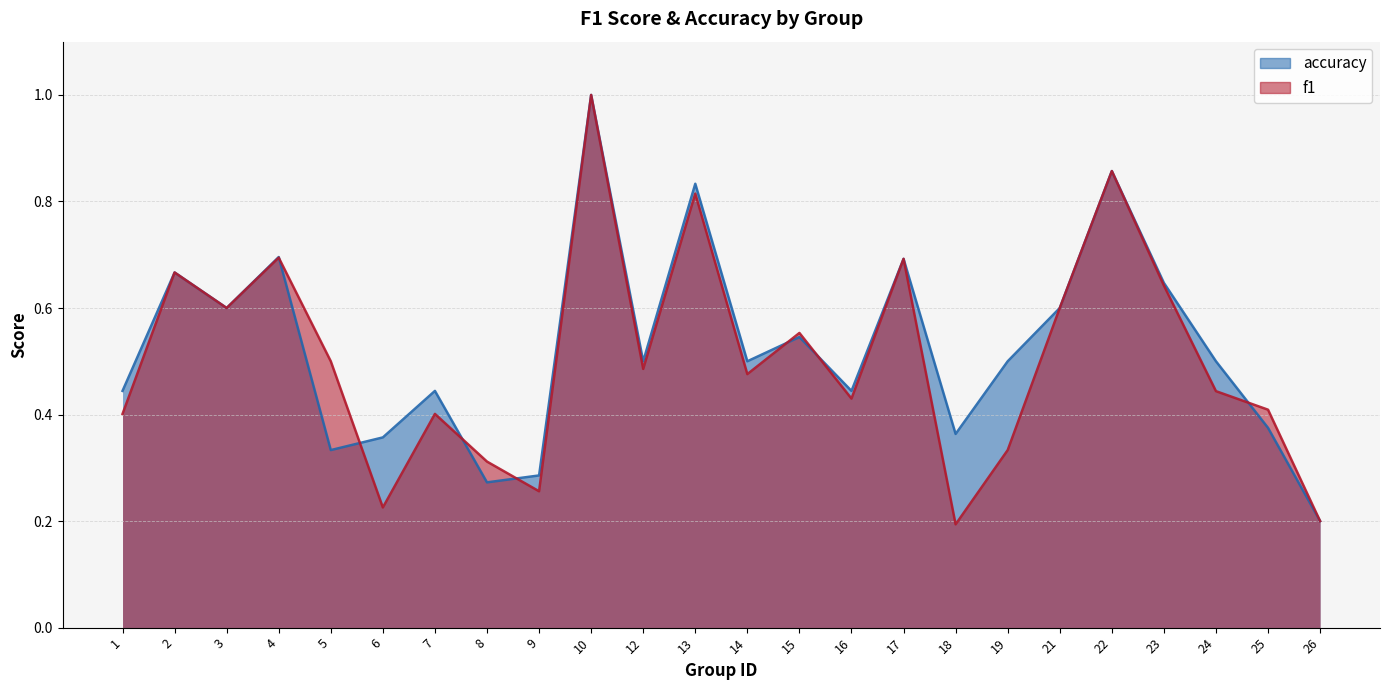

What is the spread (max minus min) of values at 24?

0.1